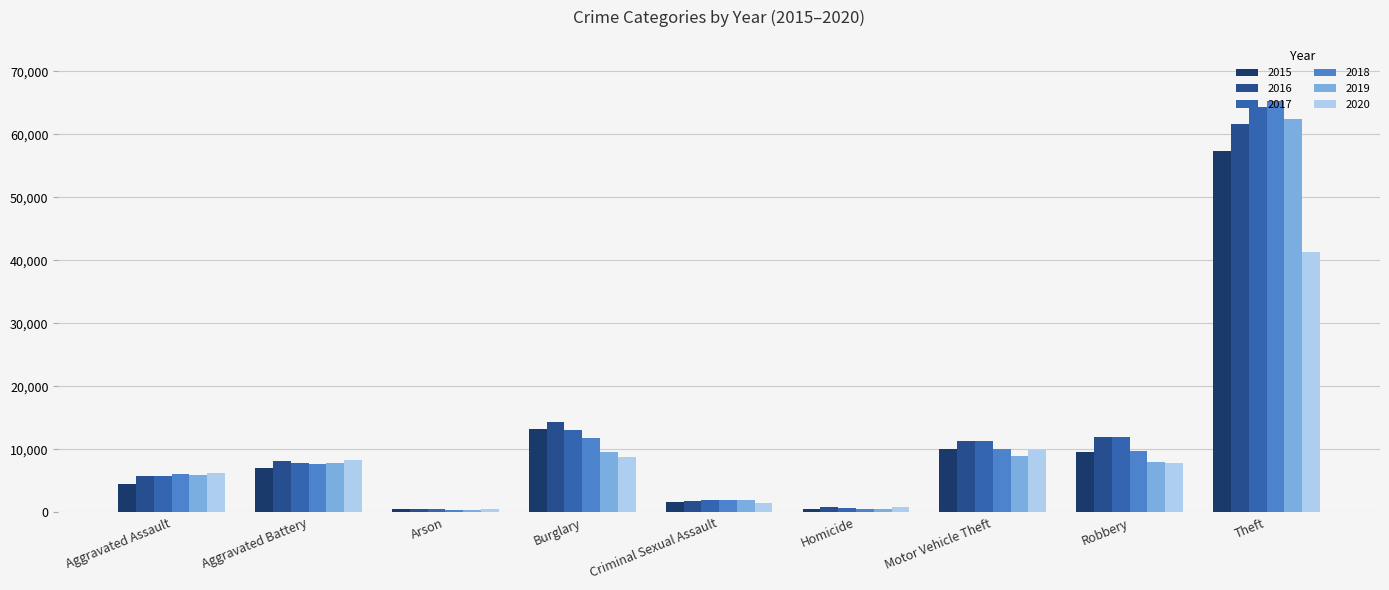

Count the number of categories in the chart.

9